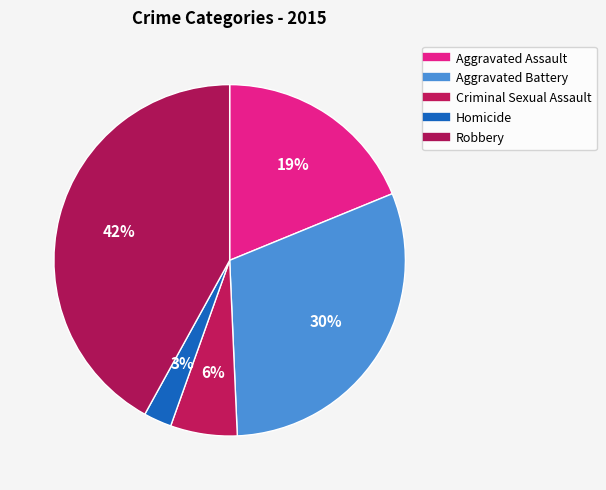

How many slices are in this pie chart?

5